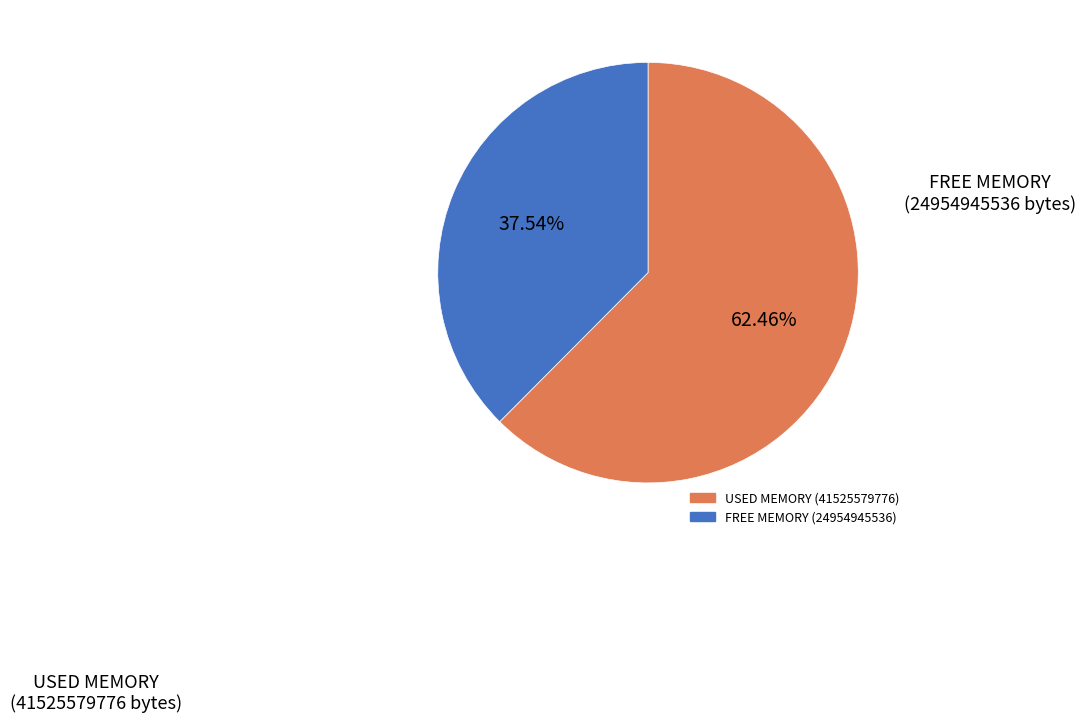

Does any single category account for the majority?

Yes